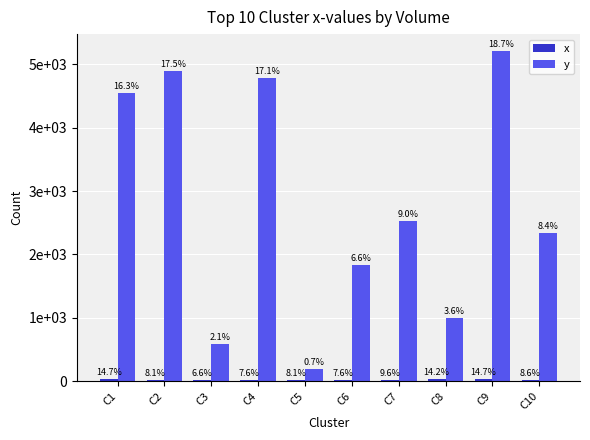

What is the maximum value shown in the chart?

5218